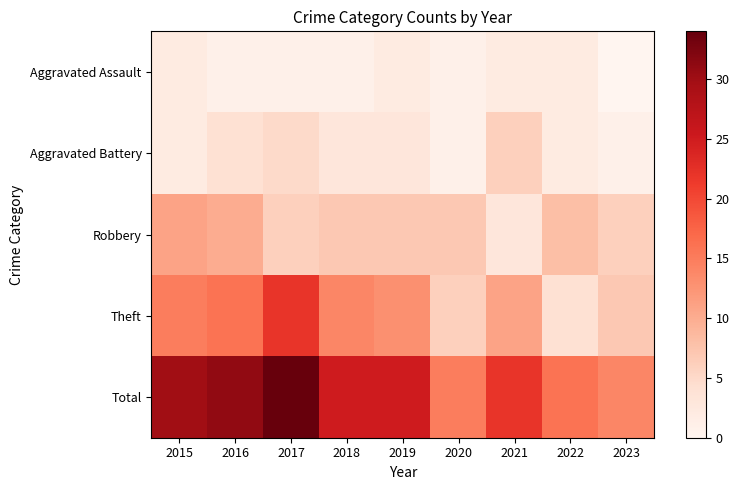

Which label corresponds to the largest value in the chart?

2017